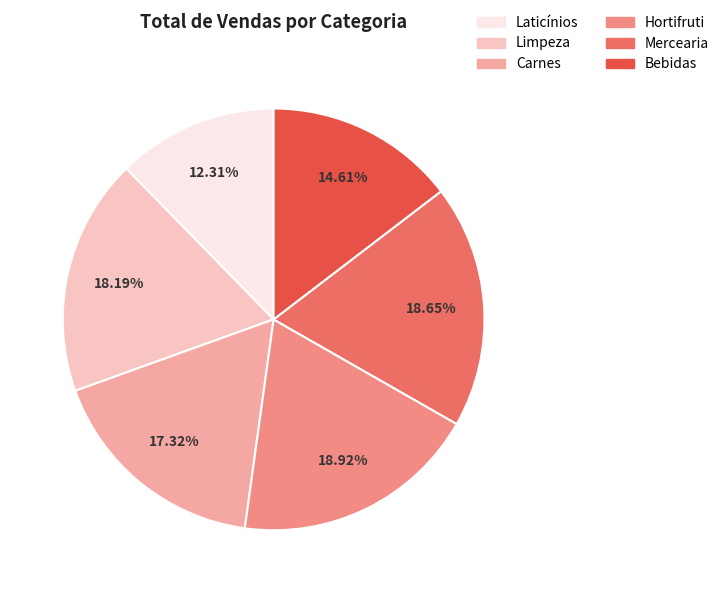

Is there any slice that represents more than half of the pie?

No